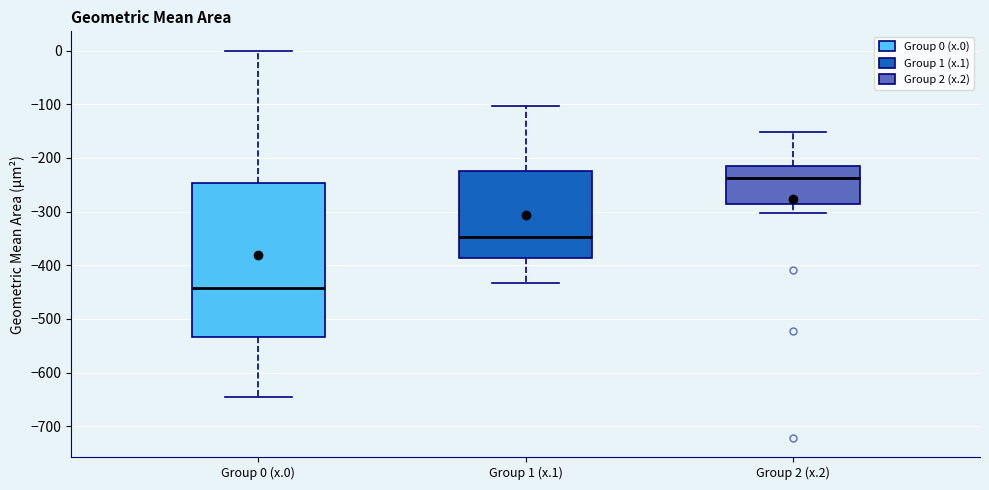

Where does the lower whisker of the box for Group 0 (x.0) end on the y-axis? The values are not printed on the chart, so give them approximately, as read against the axis.

-640